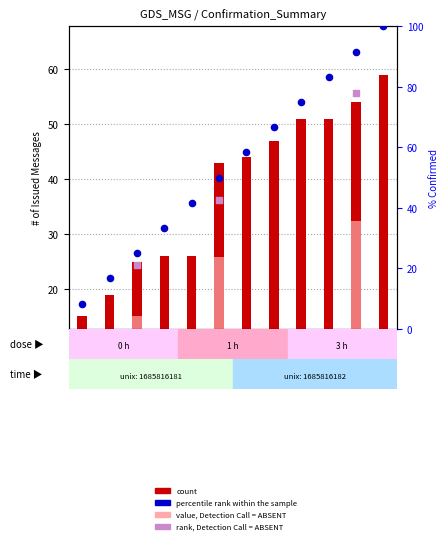

What is the ratio of the value at MSG 5 to the value at MSG 6?

0.6